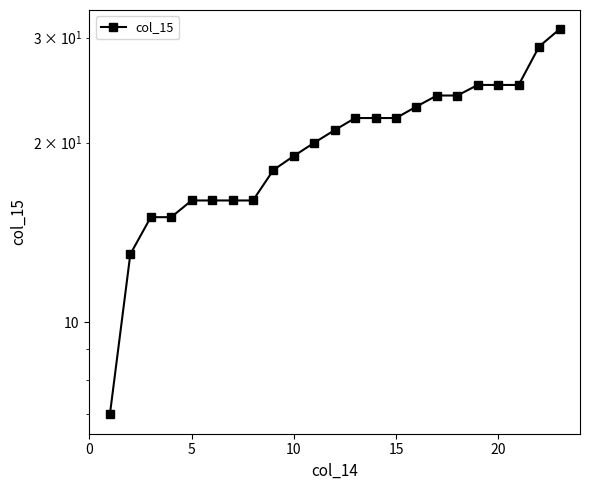

Where is the data nearest to the value 19?

9